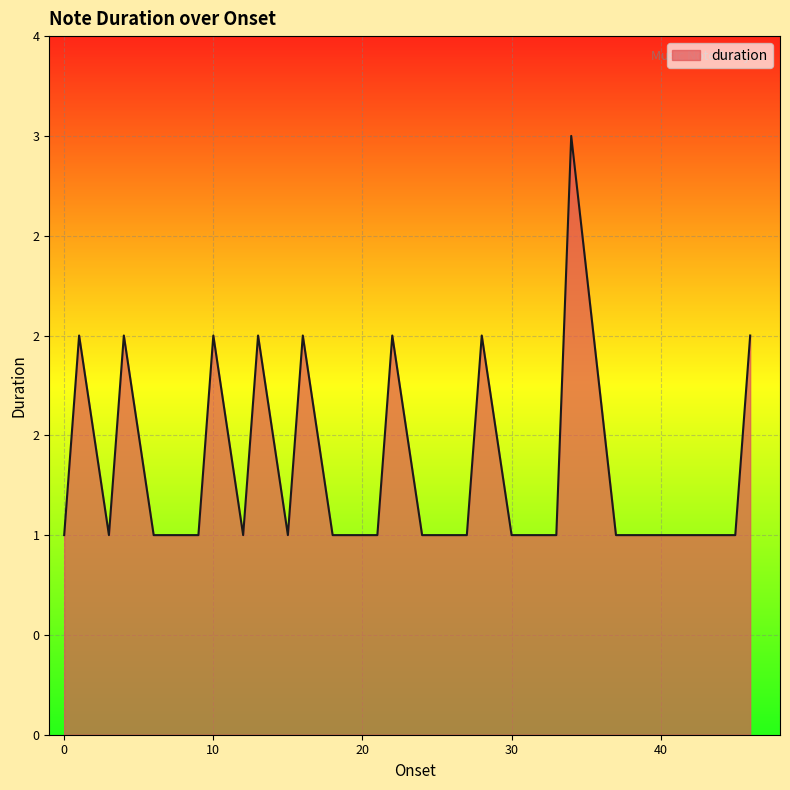

List the labels in order of value, smallest first.

0.0, 3.0, 6.0, 7.0, 8.0, 9.0, 12.0, 15.0, 18.0, 19.0, 20.0, 21.0, 24.0, 25.0, 26.0, 27.0, 30.0, 31.0, 32.0, 33.0, 37.0, 38.0, 39.0, 40.0, 41.0, 42.0, 43.0, 44.0, 45.0, 1.0, 4.0, 10.0, 13.0, 16.0, 22.0, 28.0, 46.0, 34.0